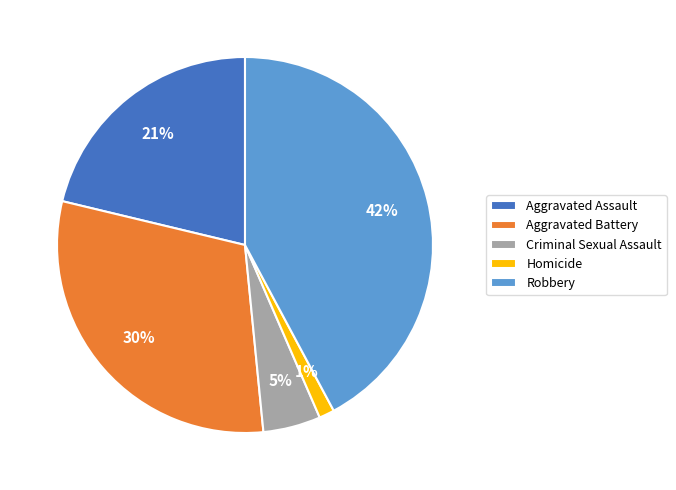

Which category has the smallest portion of the pie?

Homicide